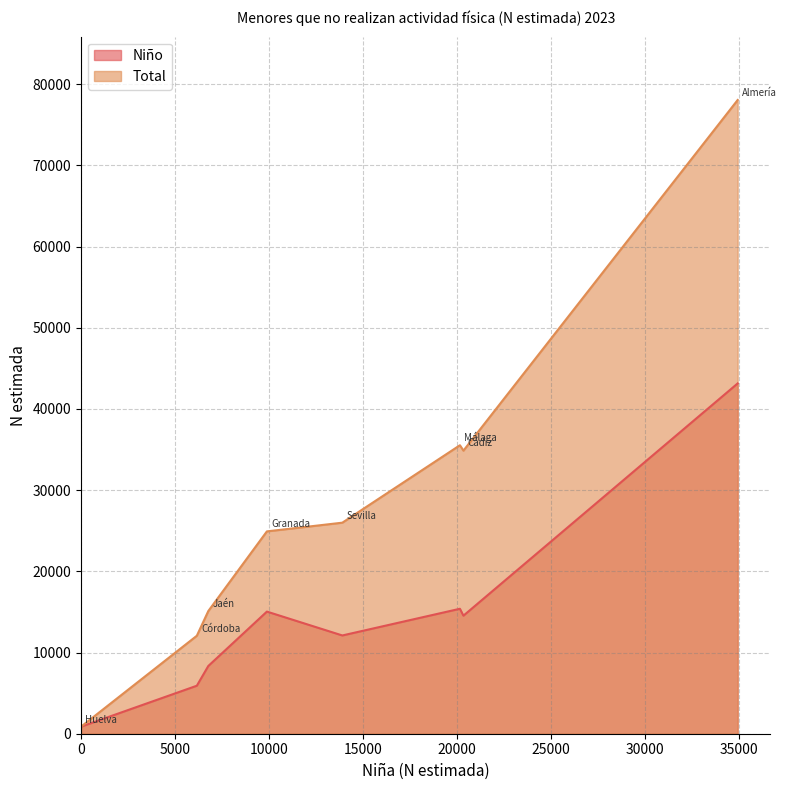

At which label does Niño reach its minimum?

Huelva